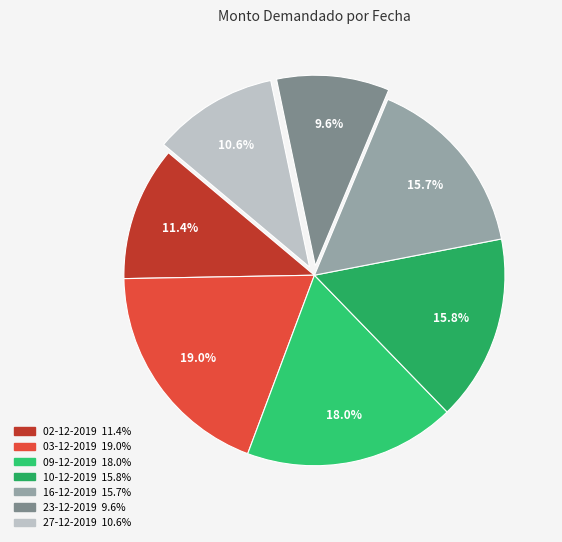

Does any single category account for the majority?

No